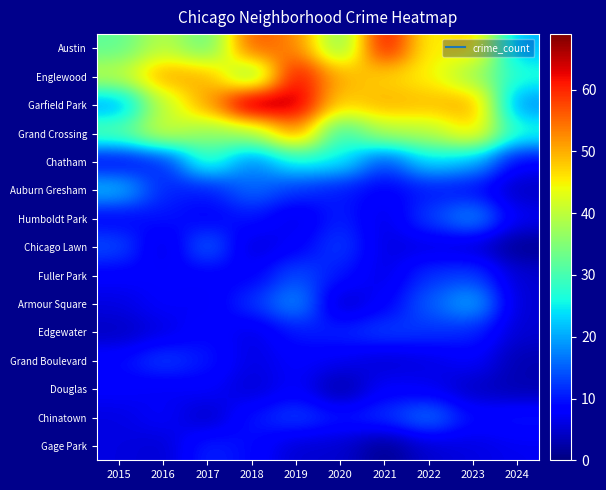

At 2017, list the series in order from largest to smallest.

Garfield Park, Englewood, Grand Crossing, Austin, Chatham, Chicago Lawn, Gage Park, Auburn Gresham, Grand Boulevard, Edgewater, Humboldt Park, Fuller Park, Douglas, Armour Square, Chinatown